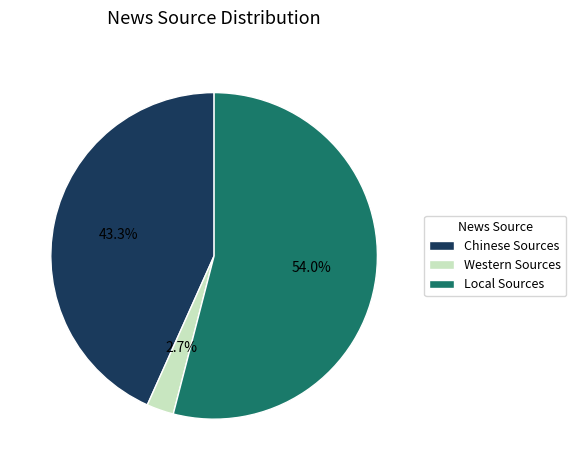

Between Local Sources and Western Sources, which is larger?

Local Sources